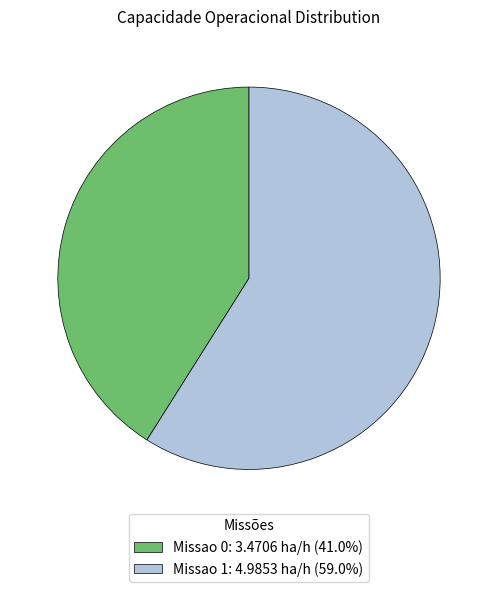

Which has a higher value, Missao 1 or Missao 0?

Missao 1